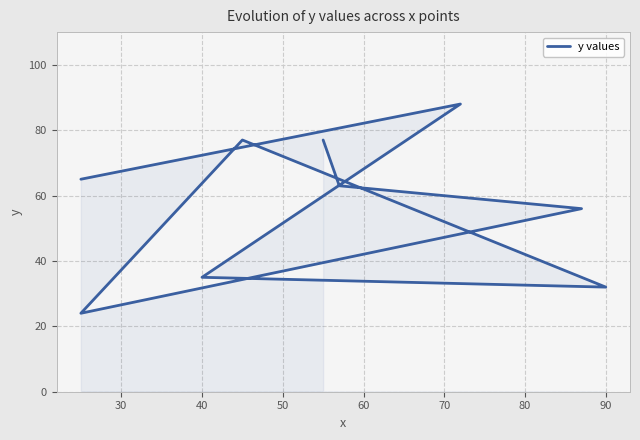

True or false: there are more than 1 points higher than both neighbors.

True